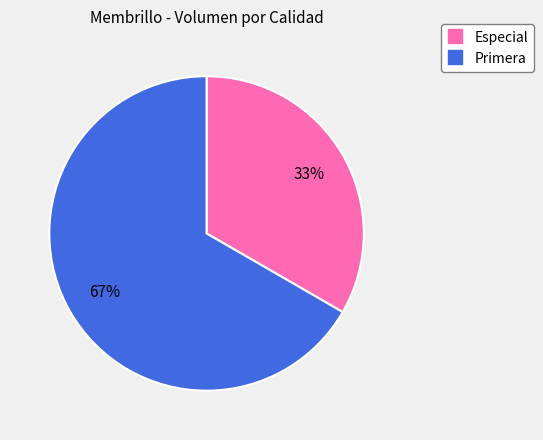

What is the largest slice in the pie chart?

Primera